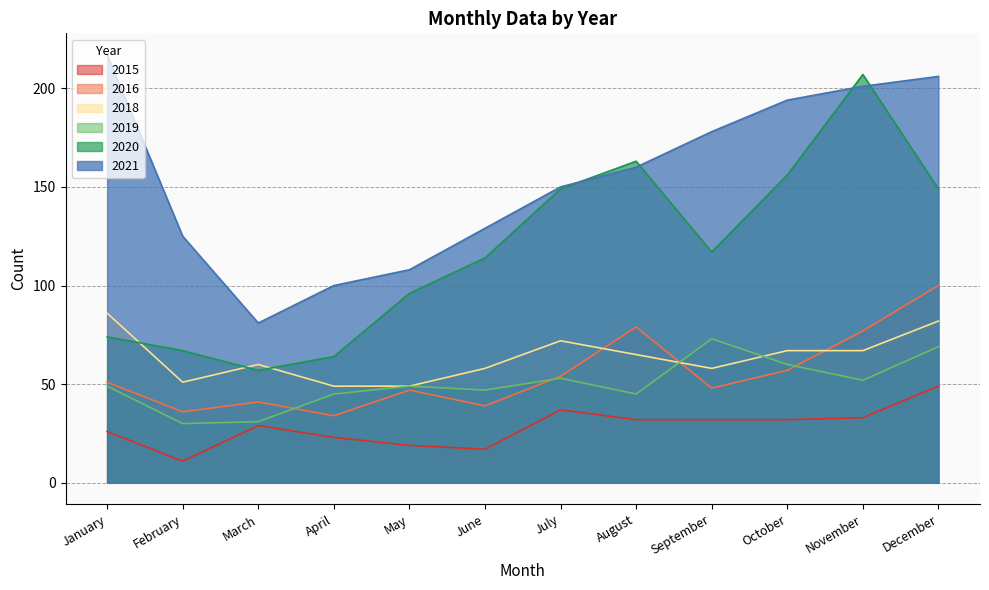

What is the value of the 2018 point at the 4th from the left?

49